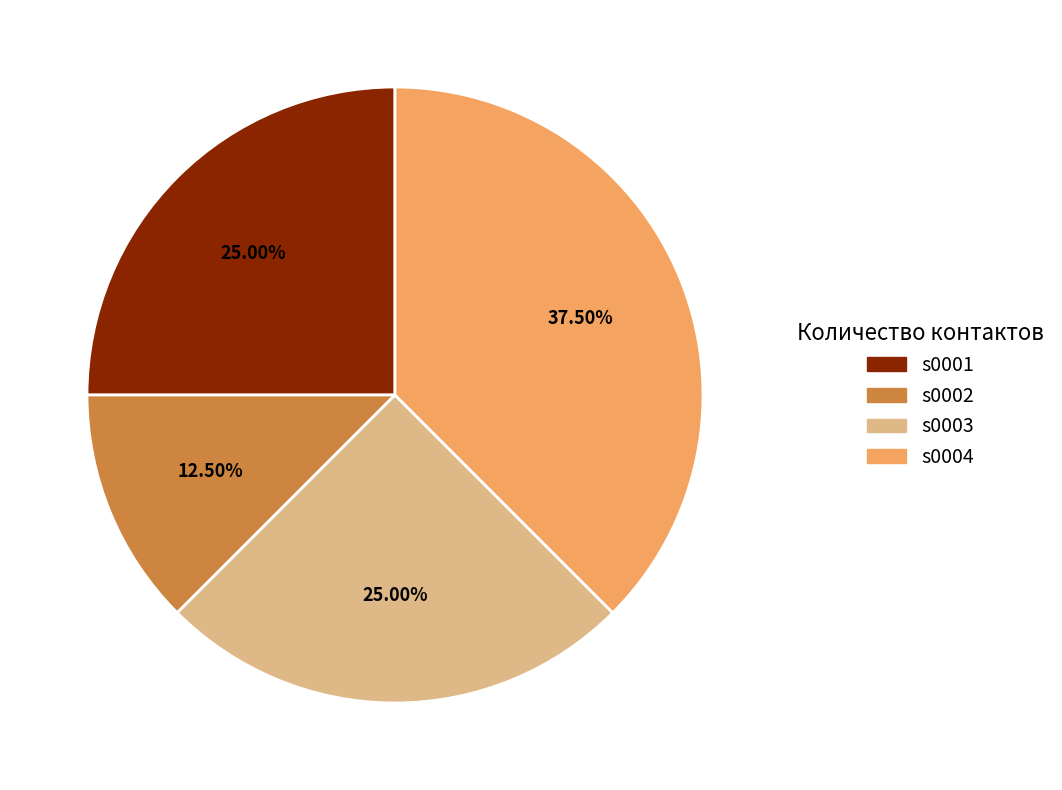

Does s0003 represent more than half of the total?

No